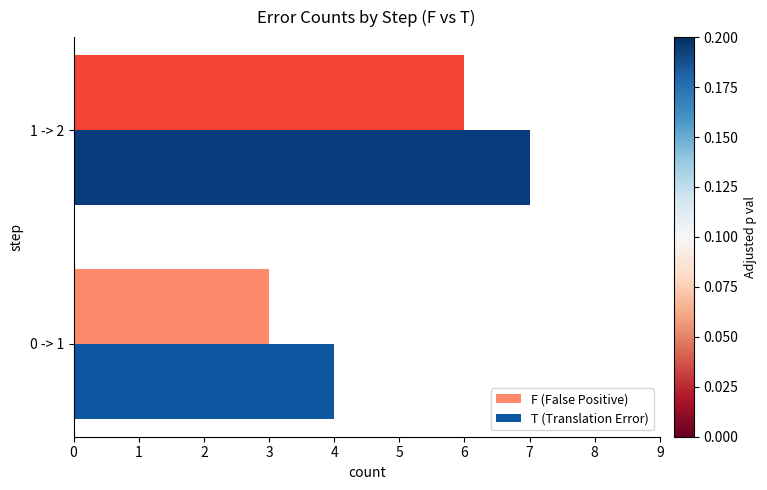

Which category has the highest value across all series?

1 -> 2